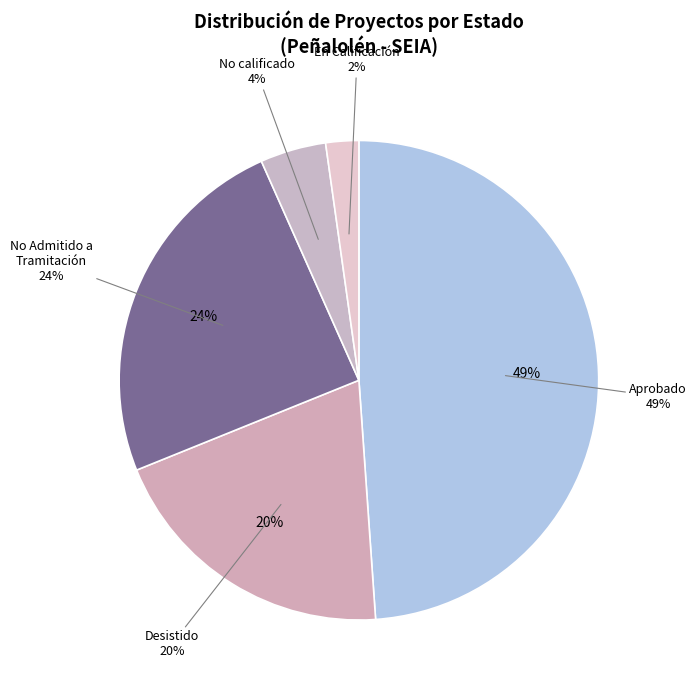

What percentage is NOT represented by Aprobado?

51.1%